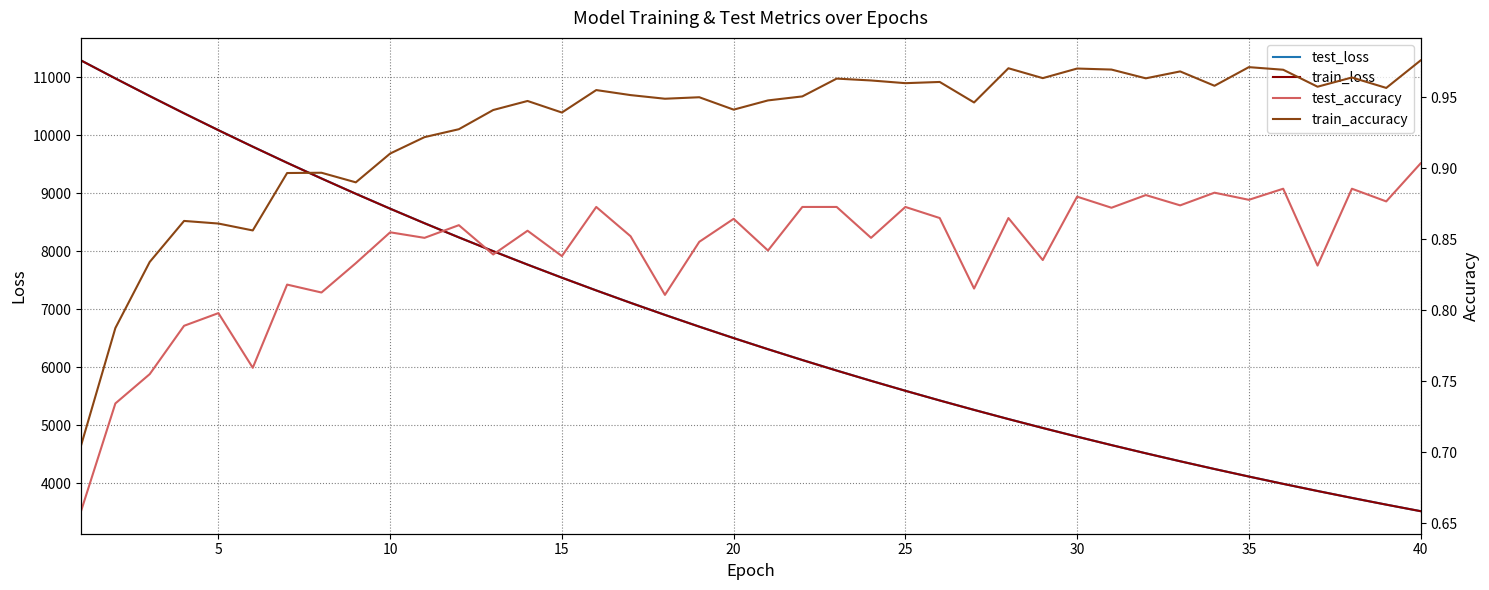

How many lines are shown in the chart?

4